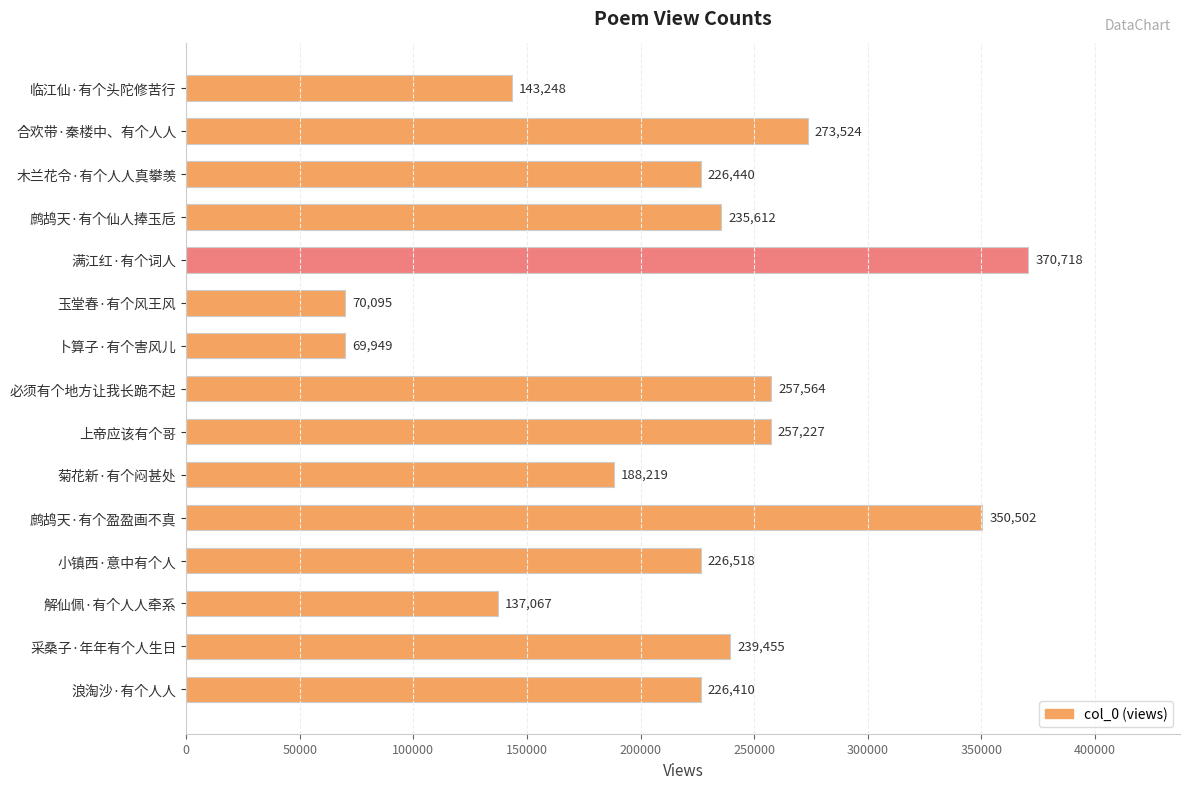

Count the number of data series in this chart.

1